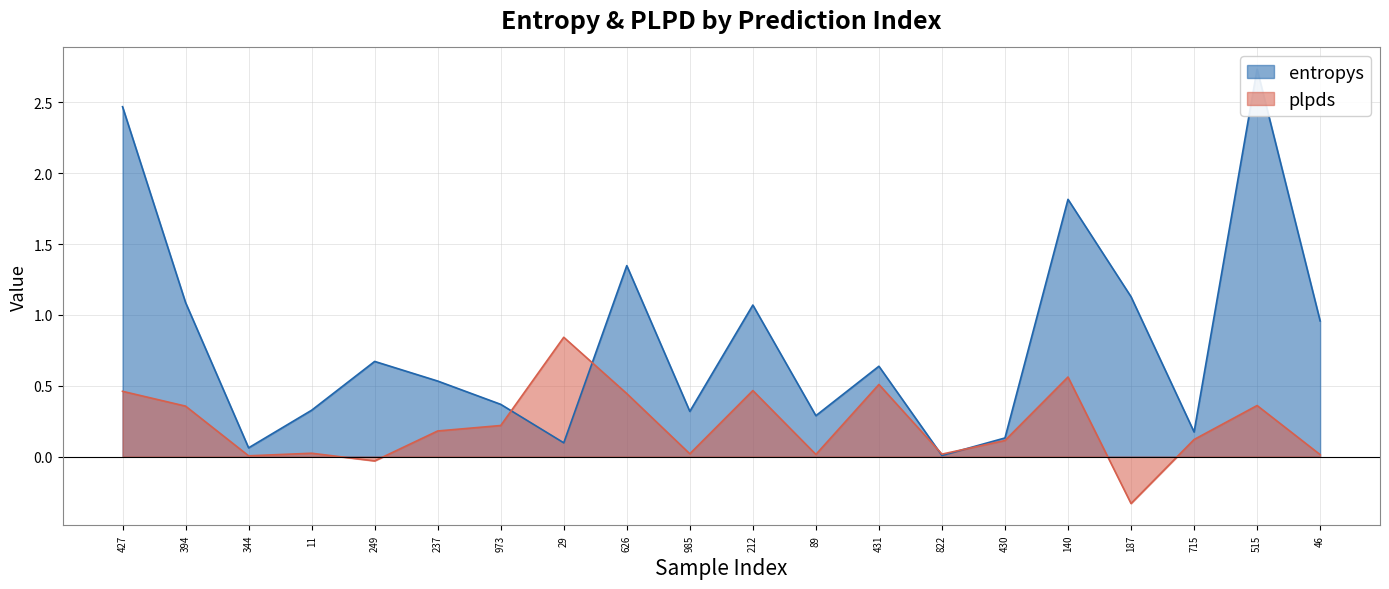

Where do entropys and plpds first cross each other?

973 and 29